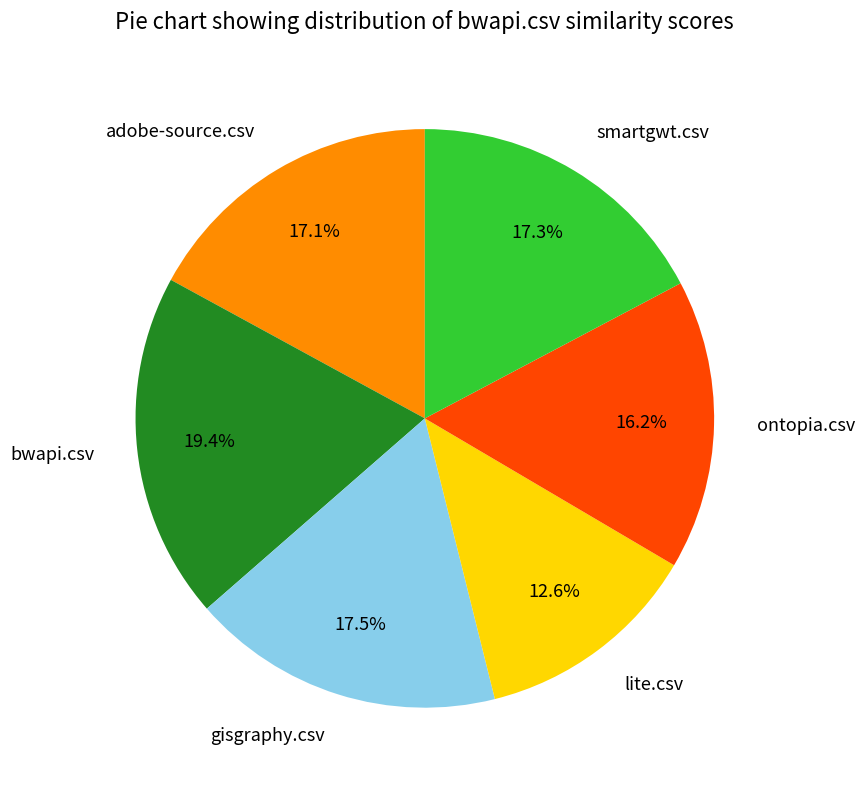

How many slices are in this pie chart?

6